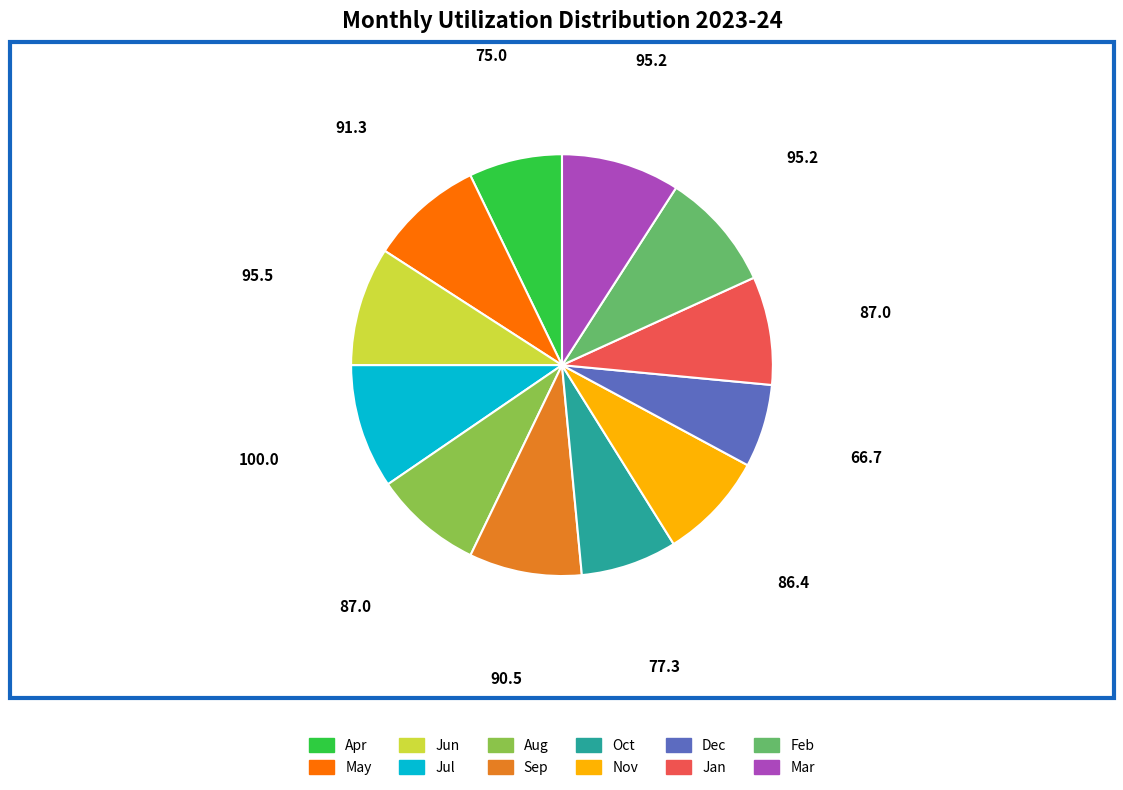

Does Jun account for over 50% of the chart?

No